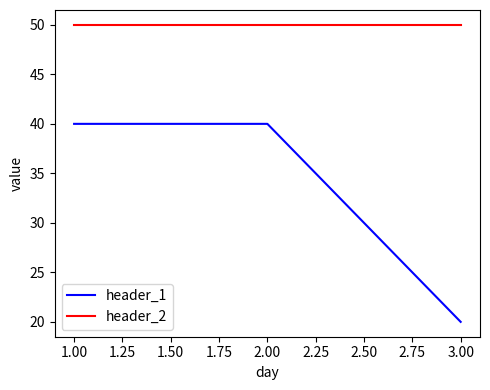

What are all the series names shown in the legend?

header_1, header_2